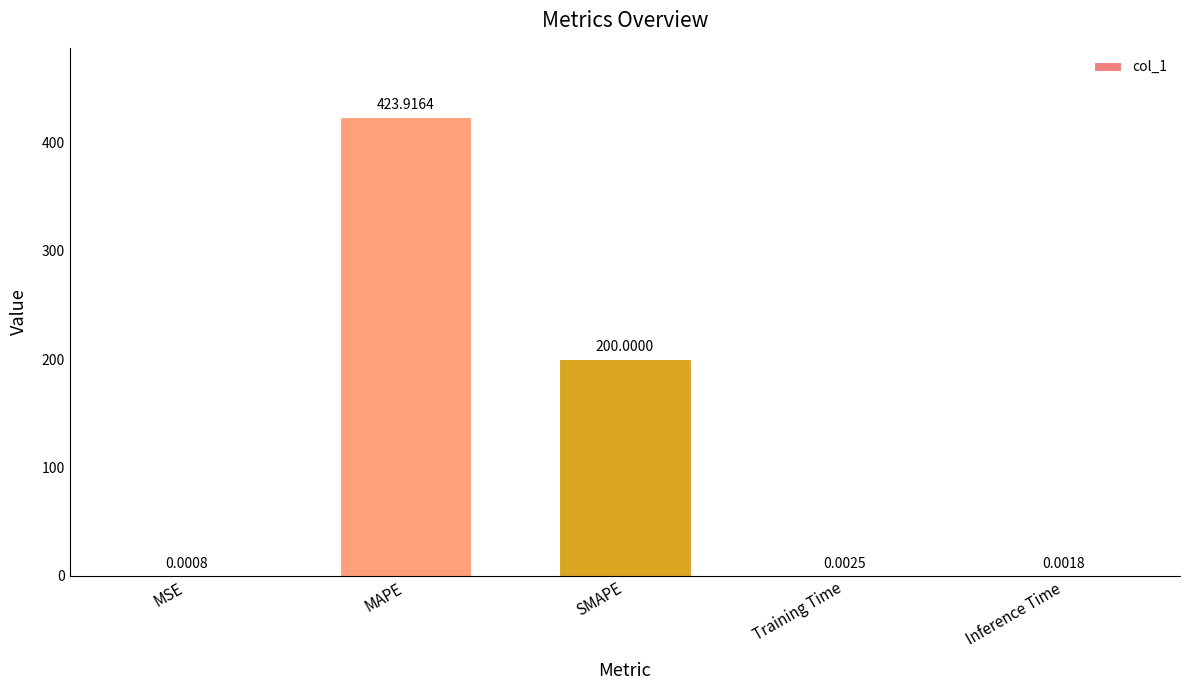

How many series are shown in this chart?

1